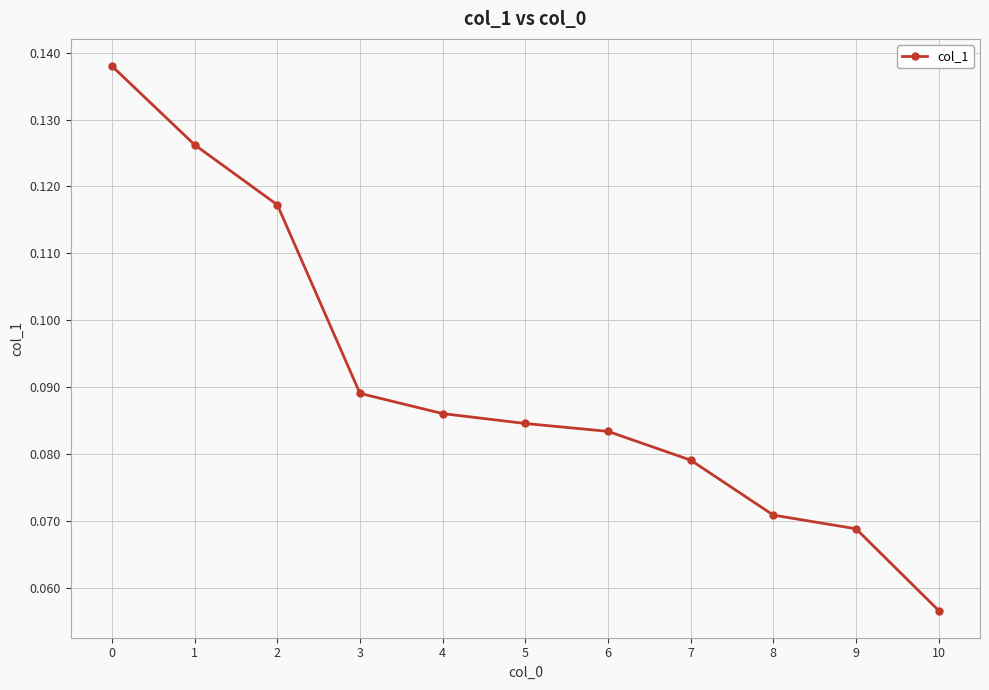

The value at 7 is 0.0. True or false?

False